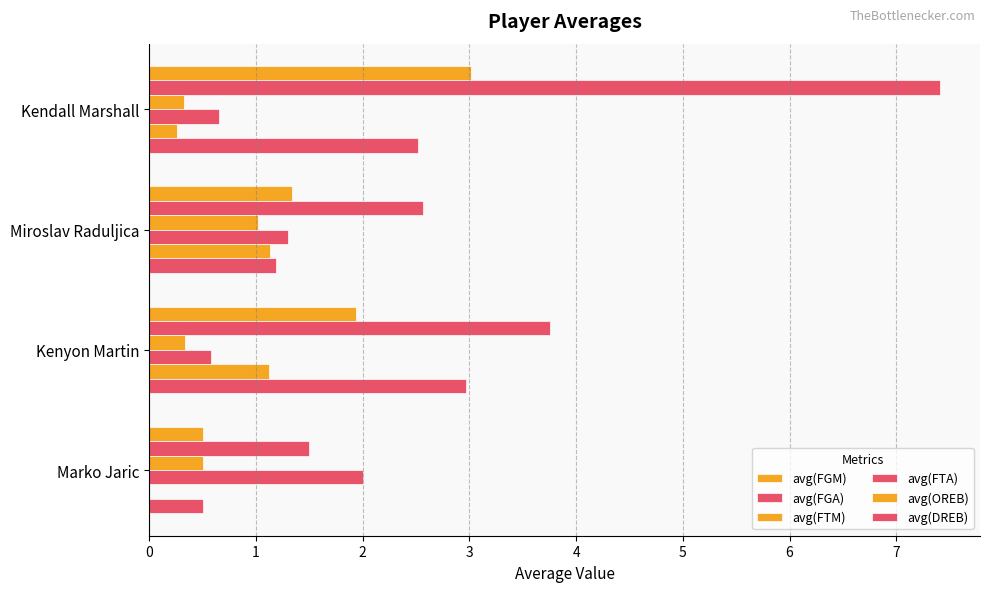

How many data points does each series have?

4